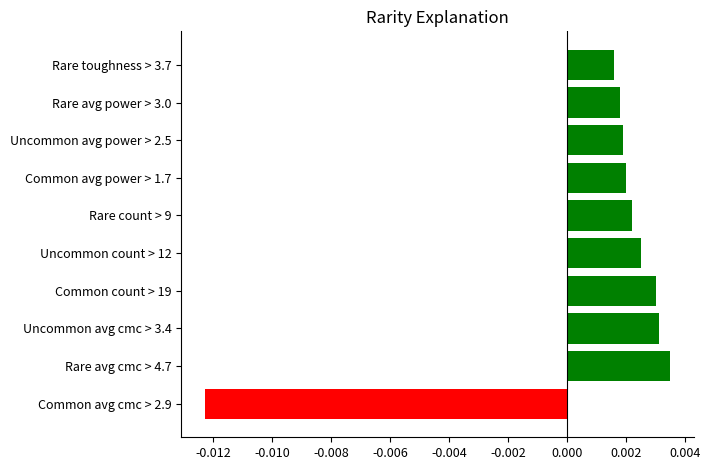

Are the bars horizontal?

Yes